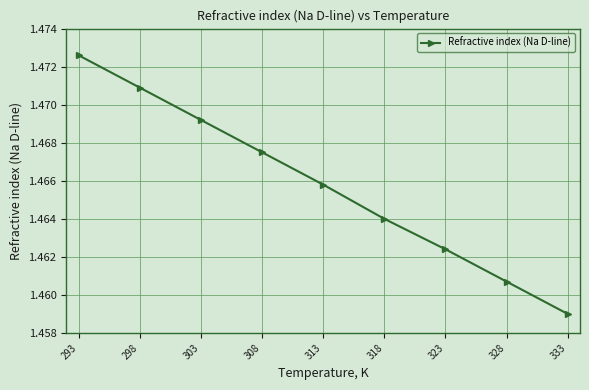

What is the sum of the values at 333 and 298?

2.9